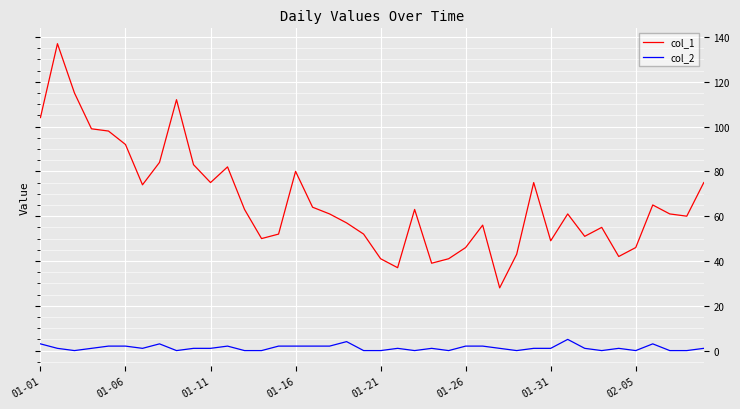

What is the maximum value shown in the chart?

137